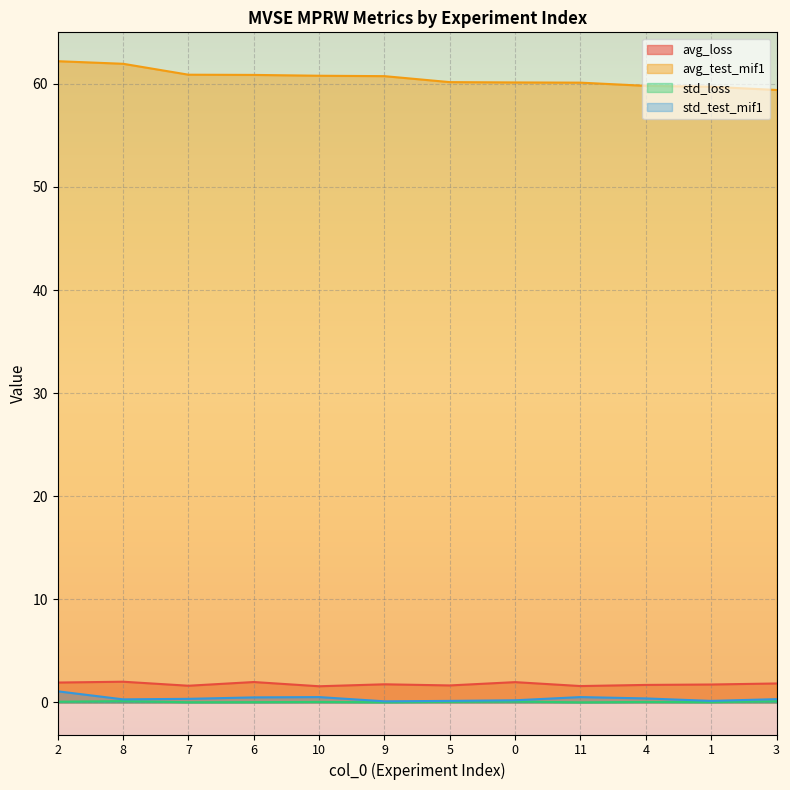

What is the maximum value for std_test_mif1?

1.1